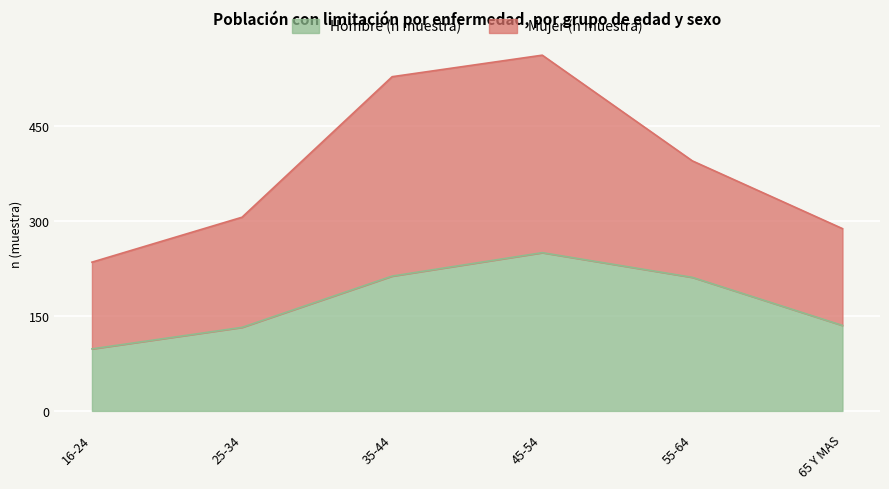

What is the difference between the values at 55-64 and 45-54?

39